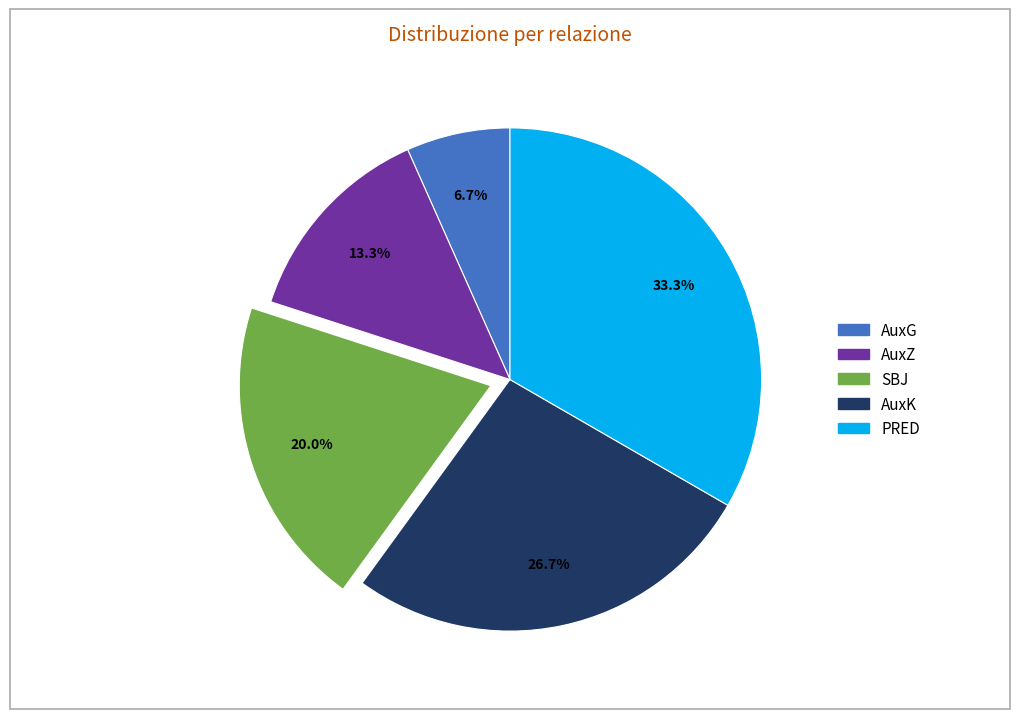

To the nearest percent, what is the difference between the largest and smallest slice percentages?

27%